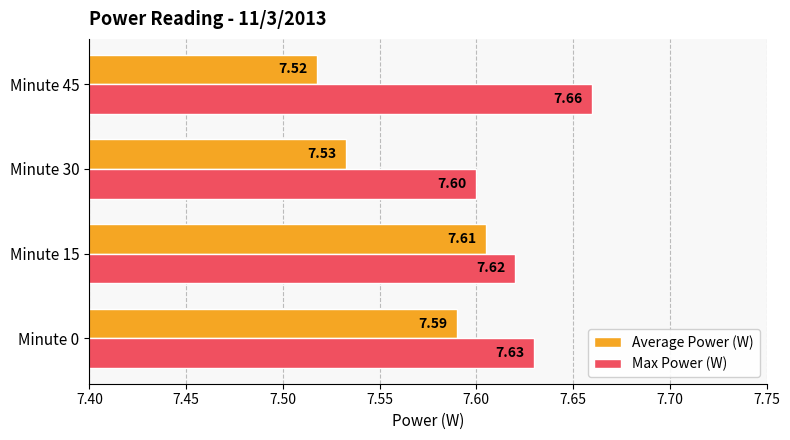

What is the sum of all Max Power (W) values?

30.5